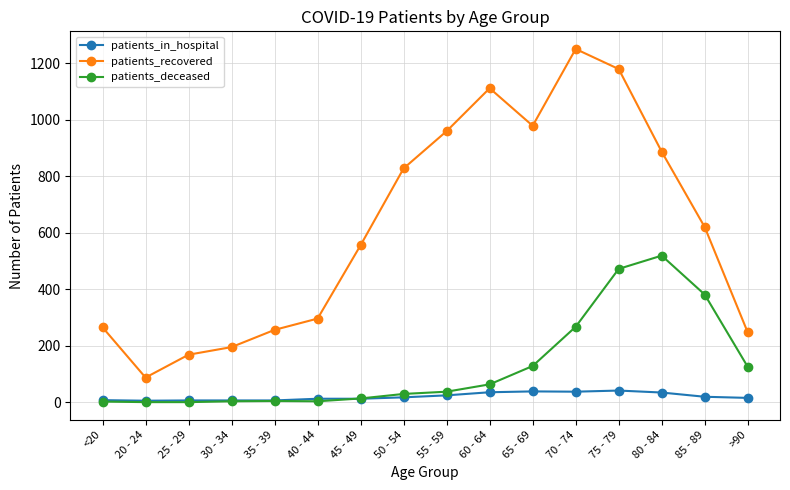

List the series in order of their peak value, highest first.

patients_recovered, patients_deceased, patients_in_hospital